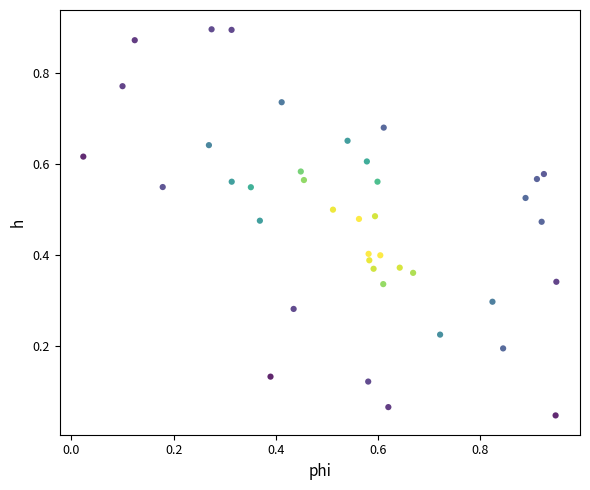

How many data points are displayed?

40